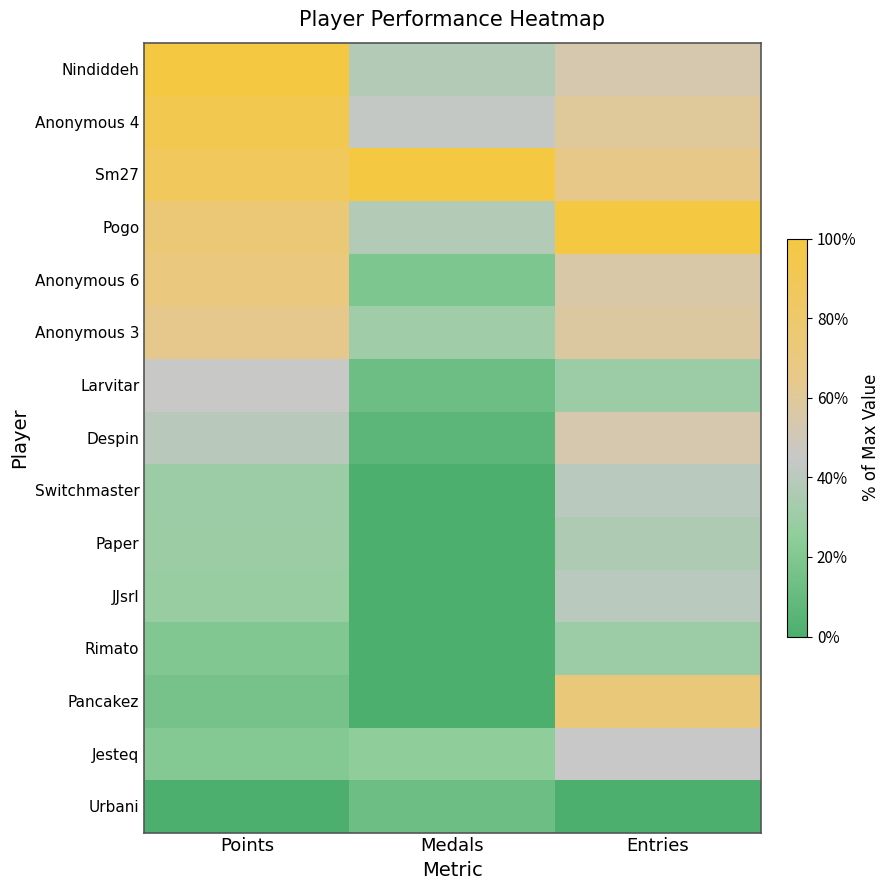

How many series are shown in this chart?

15